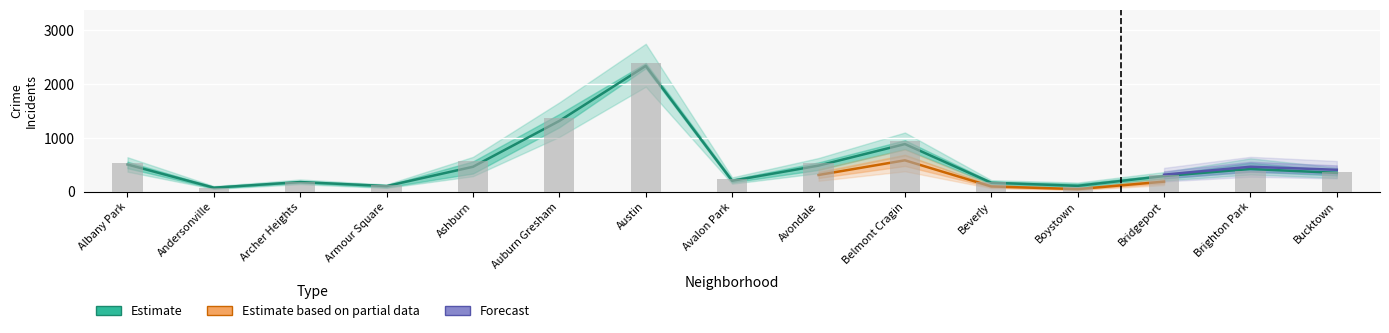

At which category does the chart reach its minimum across all series?

Boystown